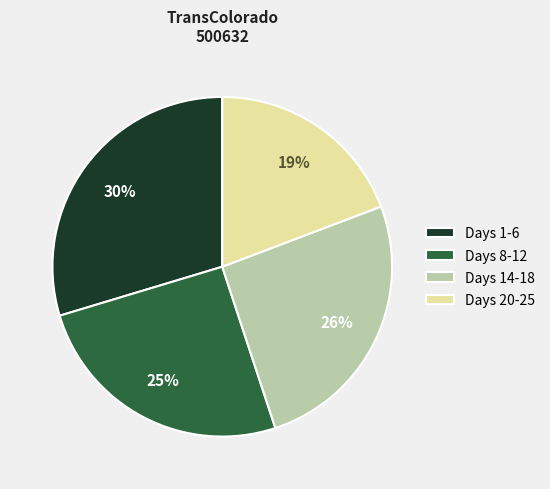

What is the ratio of the value at Days 8-12 to the value at Days 14-18?

1.0